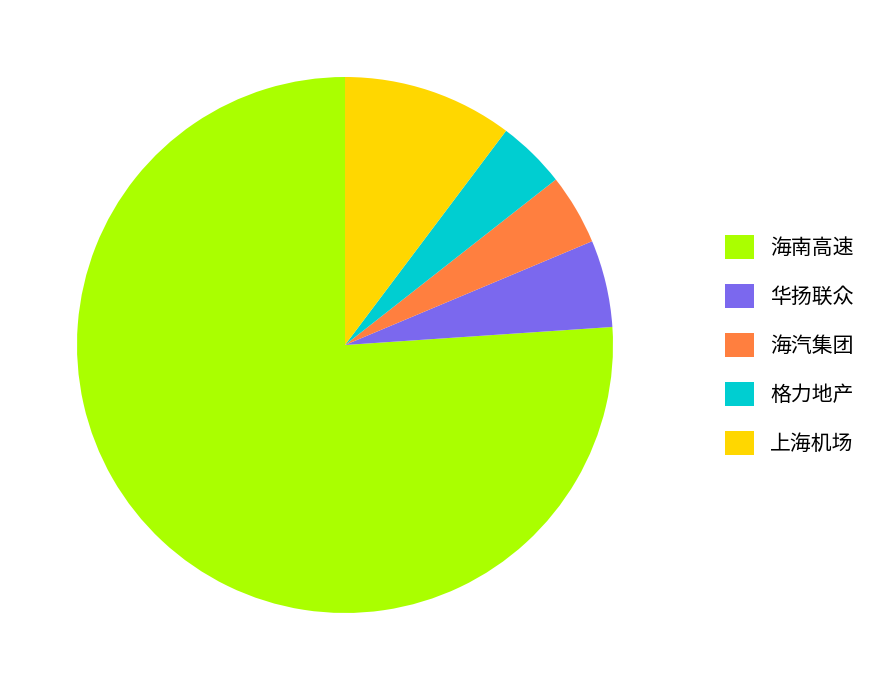

Which has a higher value, 海汽集团 or 华扬联众?

华扬联众